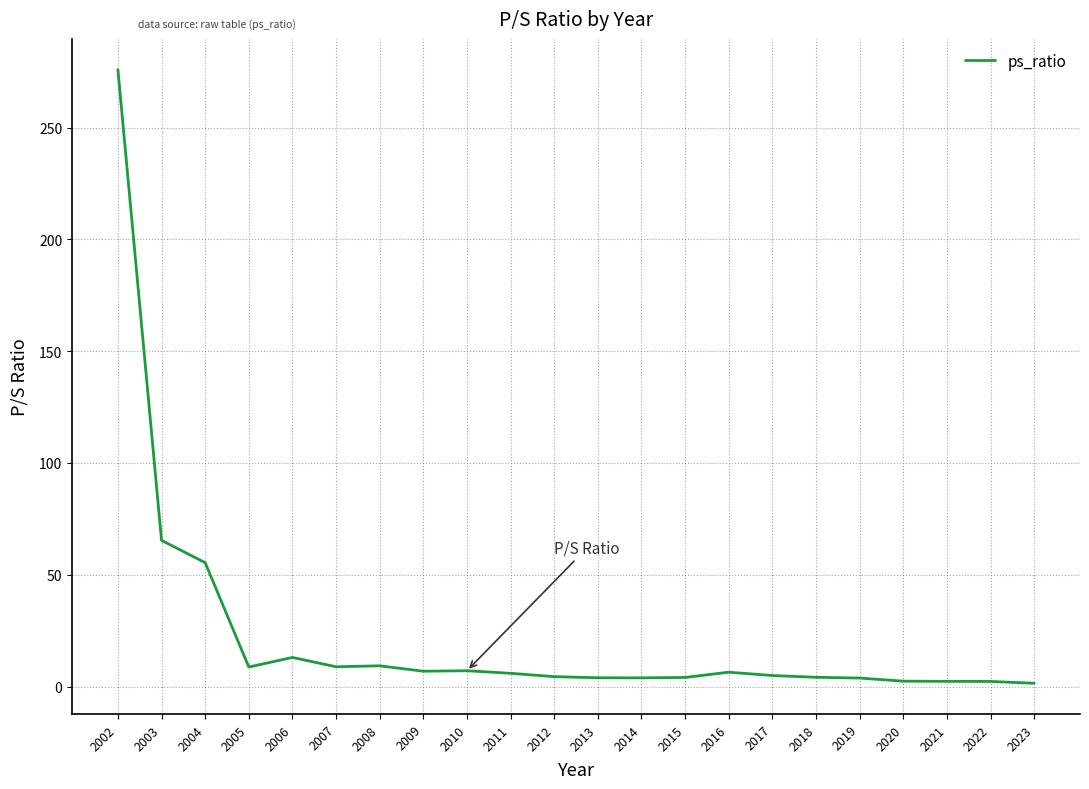

How many categories are shown in the chart?

22